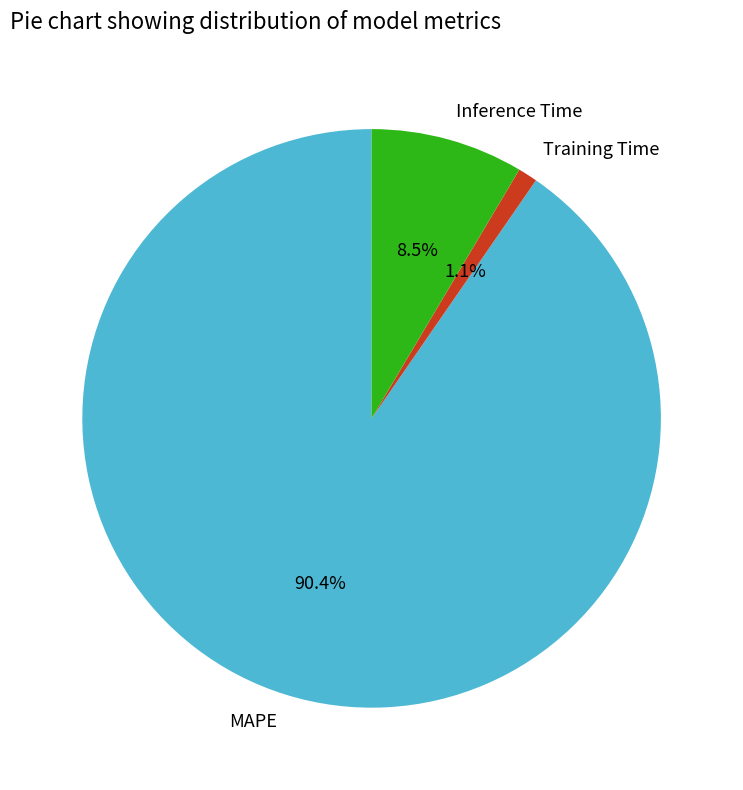

What is the majority slice?

MAPE